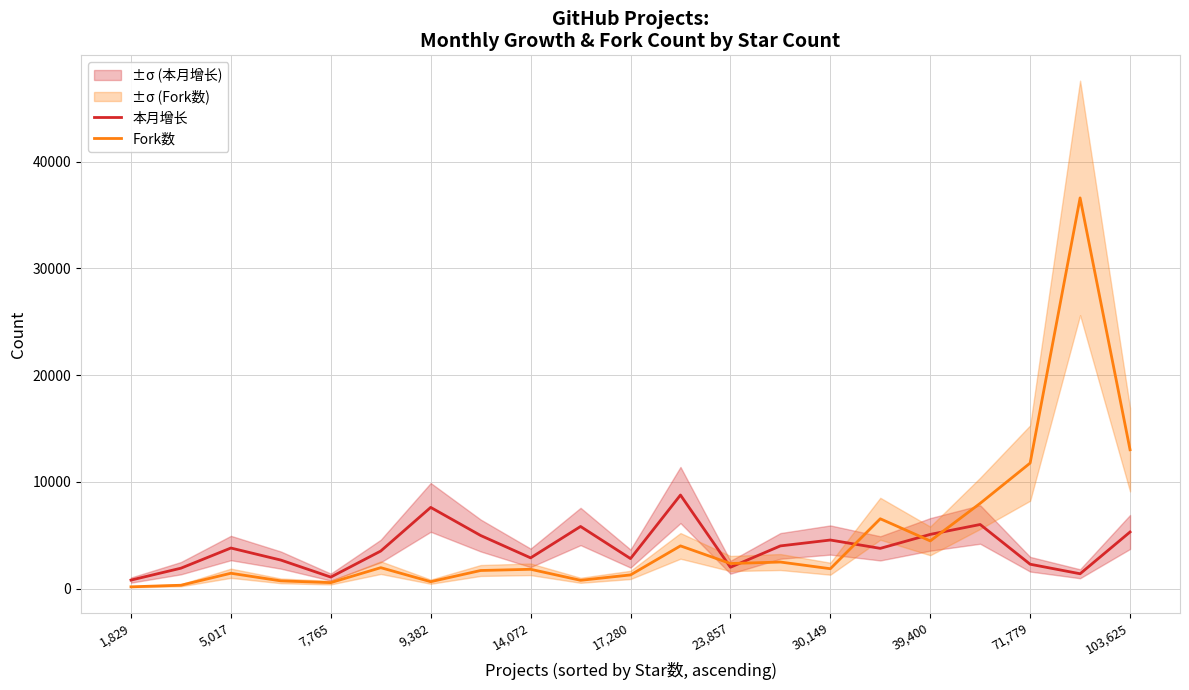

What is the value of the 本月增长 point at the 21st from the left?

5308